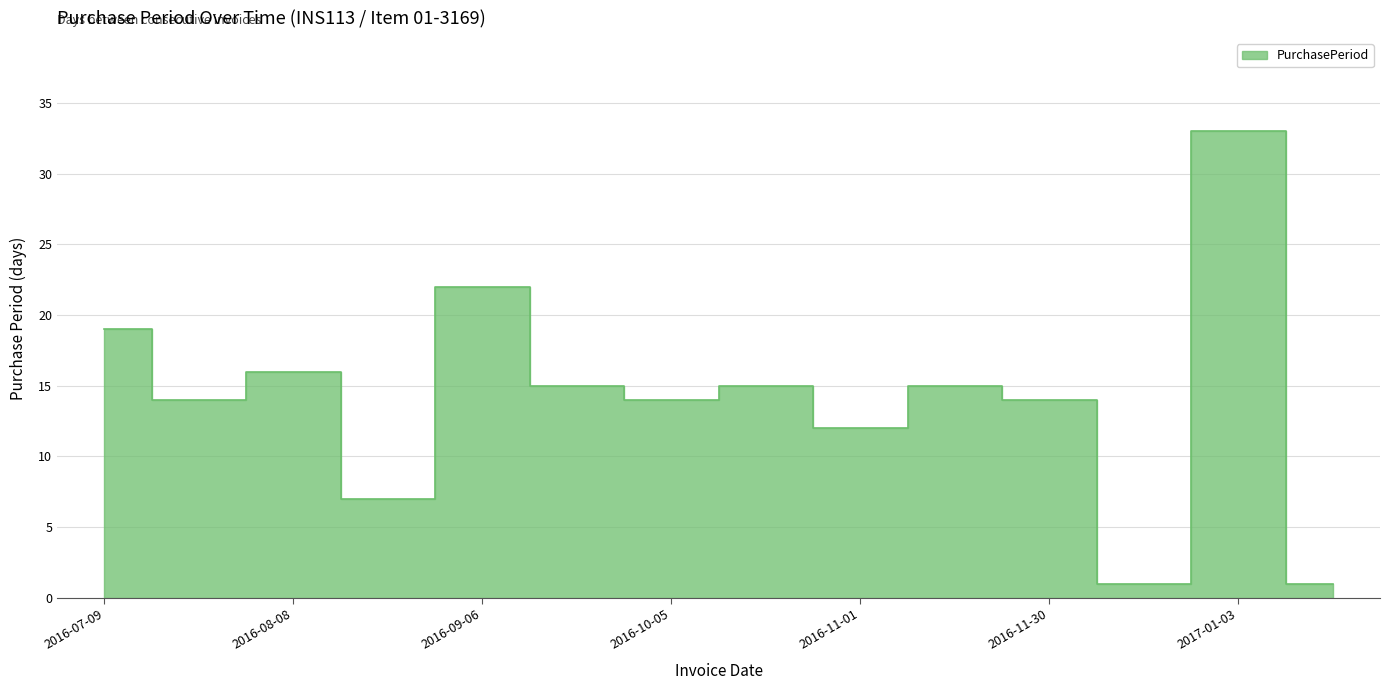

List the labels in order of value, largest first.

2017-01-03, 2016-09-06, 2016-07-09, 2016-08-08, 2016-09-21, 2016-10-20, 2016-11-16, 2016-07-23, 2016-10-05, 2016-11-30, 2016-11-01, 2016-08-15, 2016-12-01, 2017-01-04